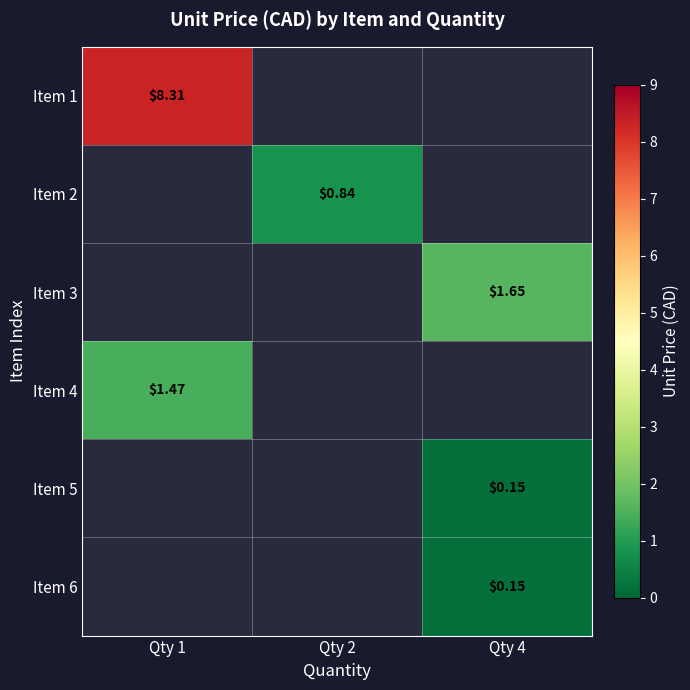

Is the value of Item 1 at Qty 1 greater than the value of Item 6 at Qty 4?

Yes